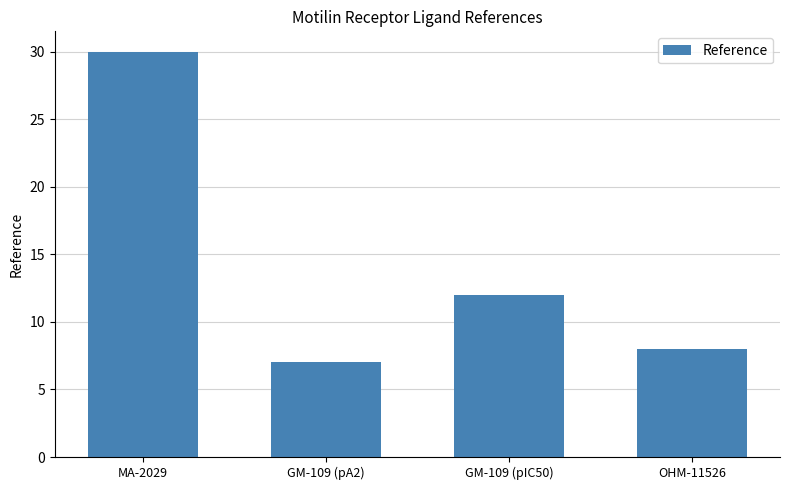

Rank the categories by value from lowest to highest.

GM-109 (pA2), OHM-11526, GM-109 (pIC50), MA-2029